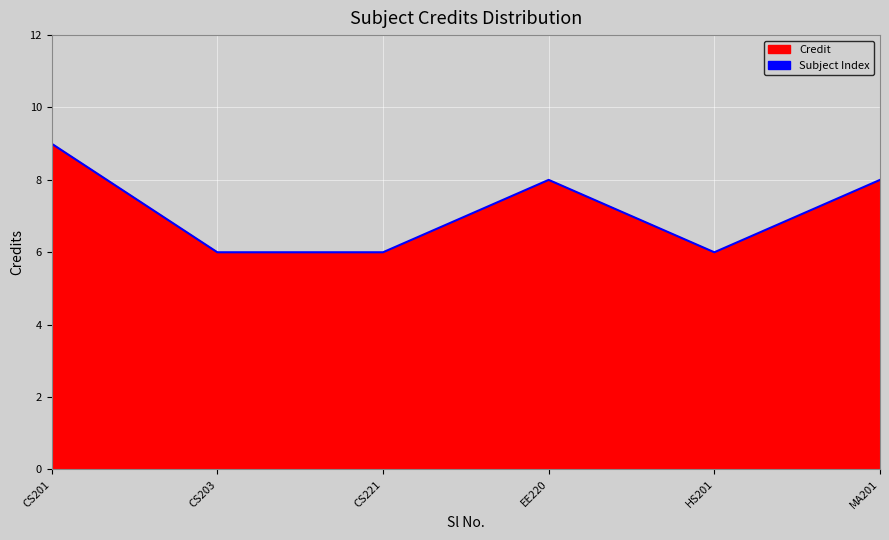

Where does the data first go above 8?

CS201